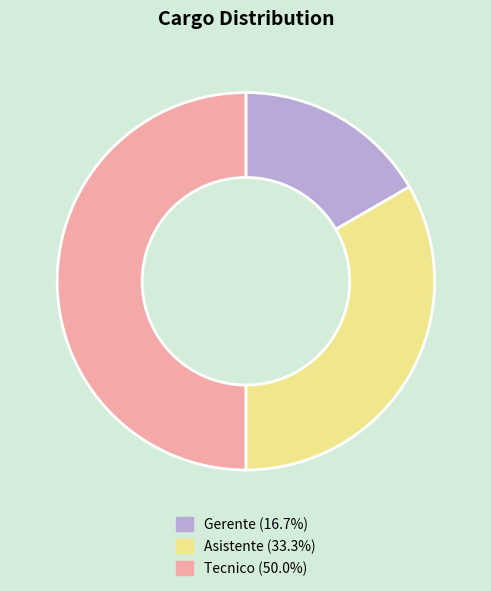

Is the sum of Tecnico and Gerente greater than half?

Yes